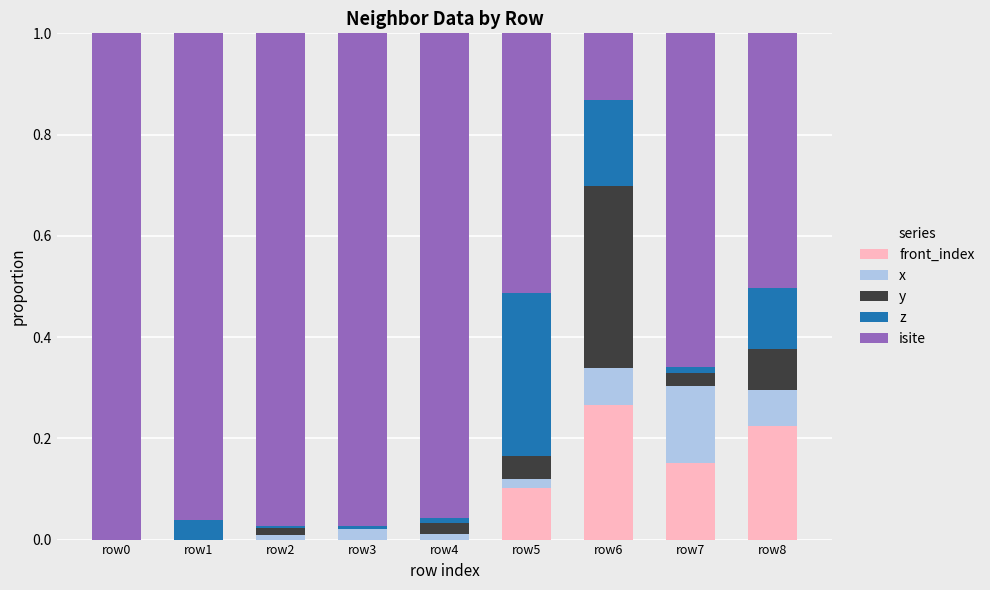

Which series has the largest total across all categories?

isite